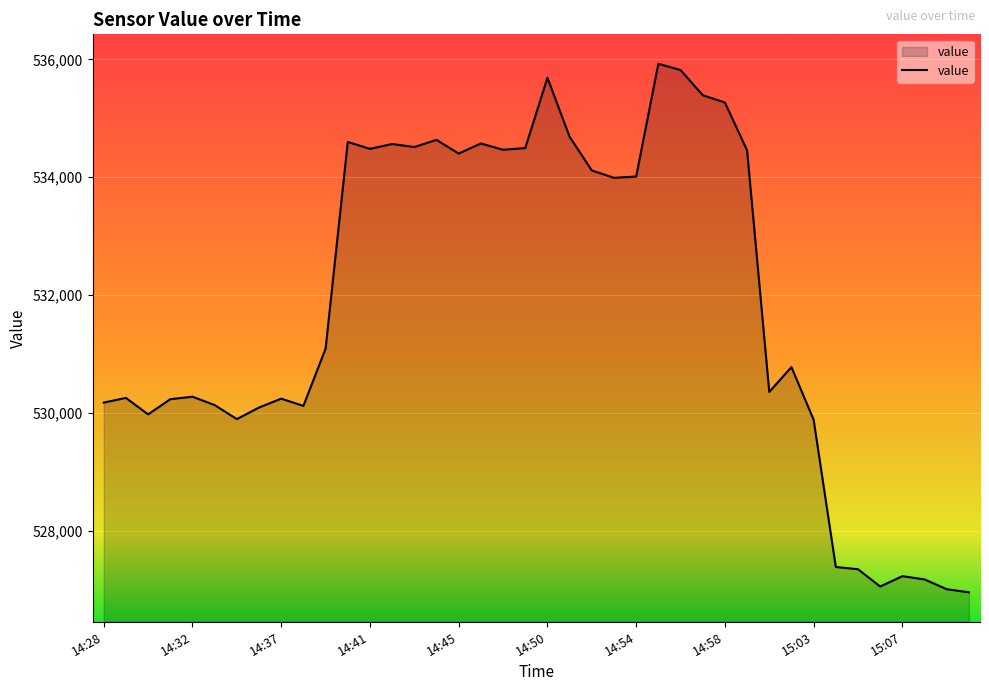

What is the maximum value shown in the chart?

535924